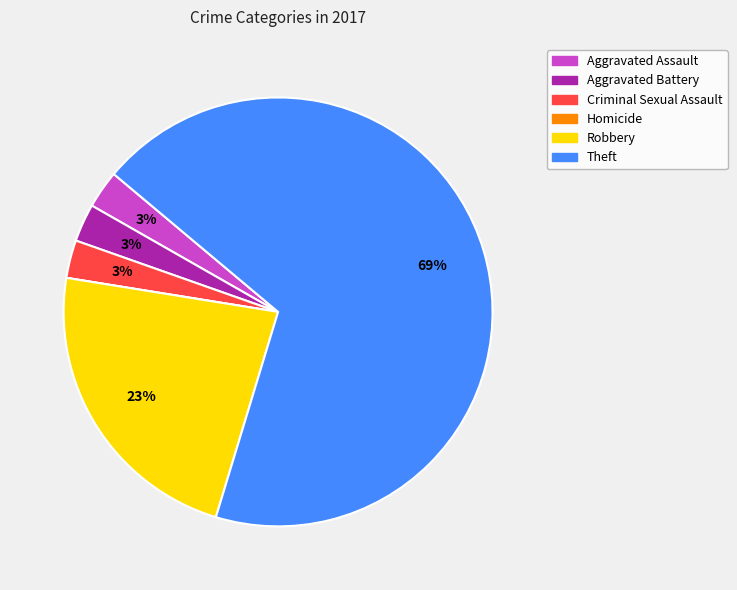

What is the largest slice in the pie chart?

Theft